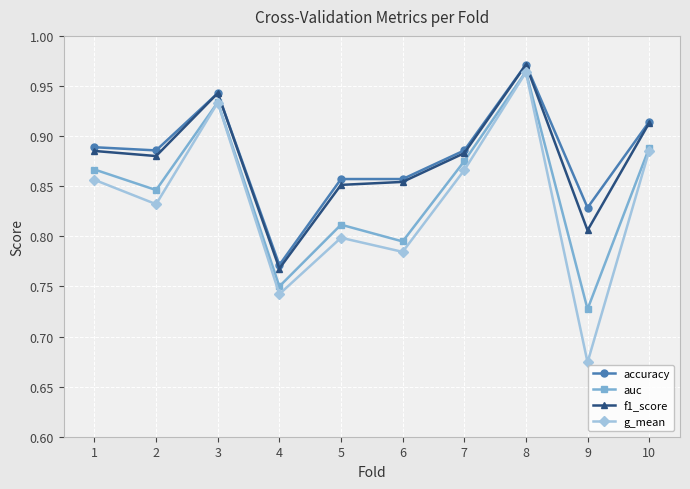

At which category does the chart reach its peak across all series?

8